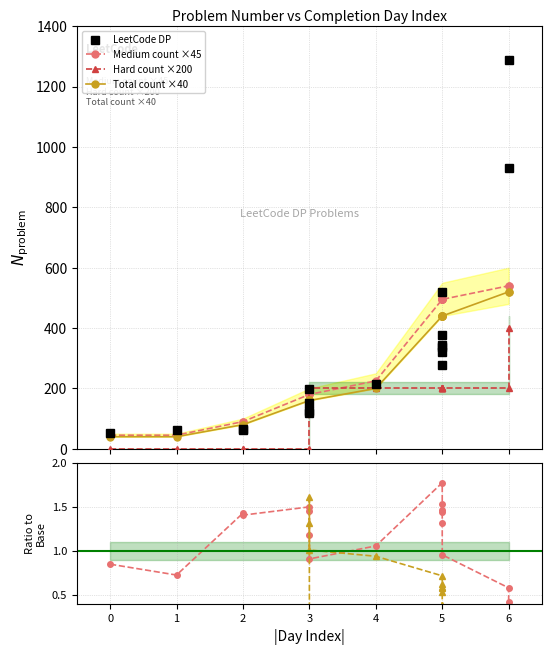

Which series changed the most between 5 and 12?

Medium count ×45